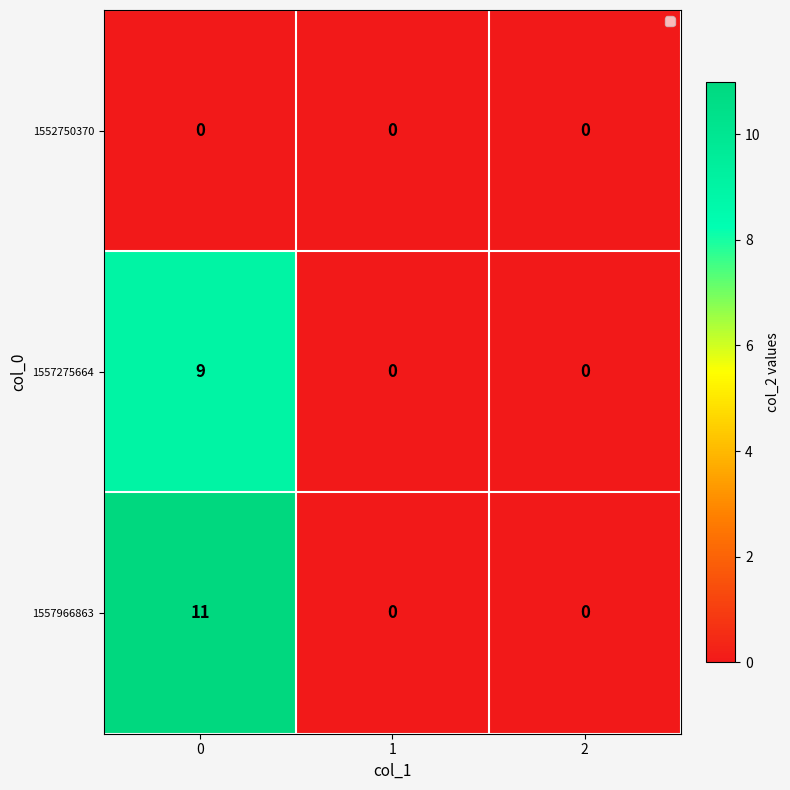

Rank the series at 0 from lowest to highest value.

1552750370, 1557275664, 1557966863